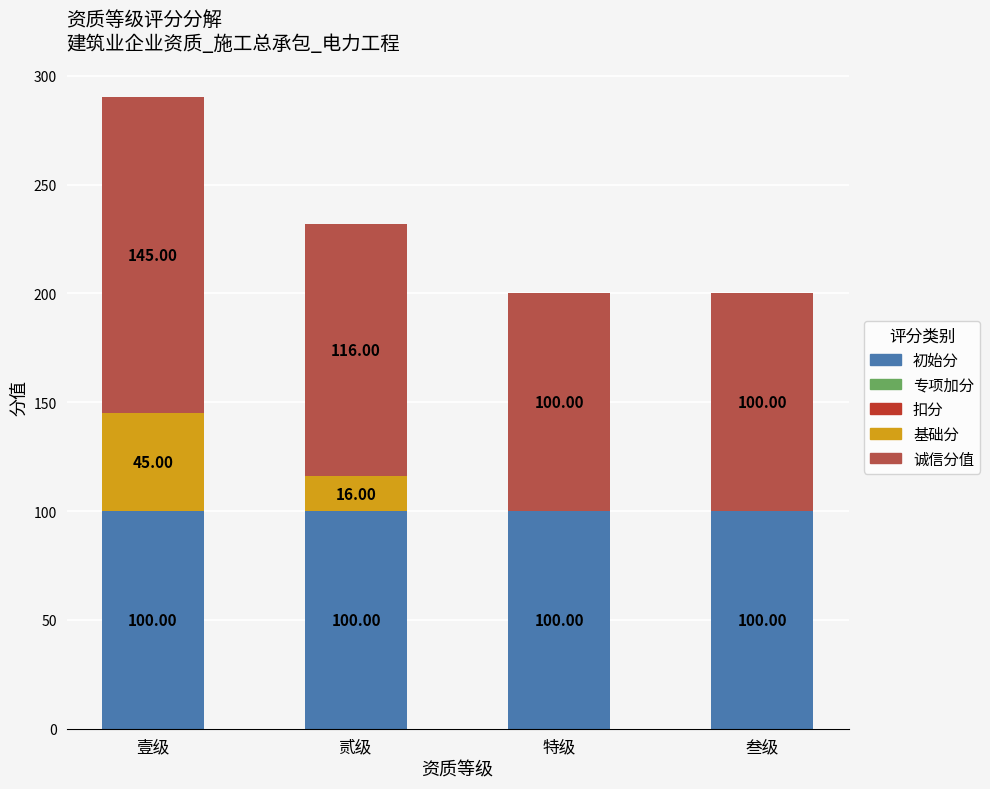

Are the bars grouped side by side (vs. stacked)?

No